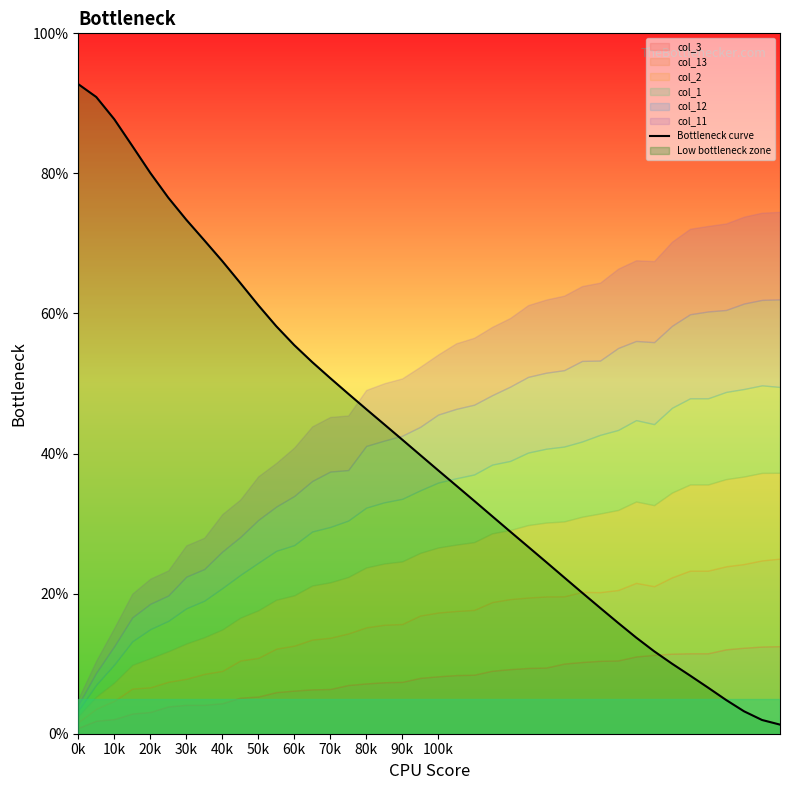

Is it true that Bottleneck curve equals 50.8 at 70k?

True